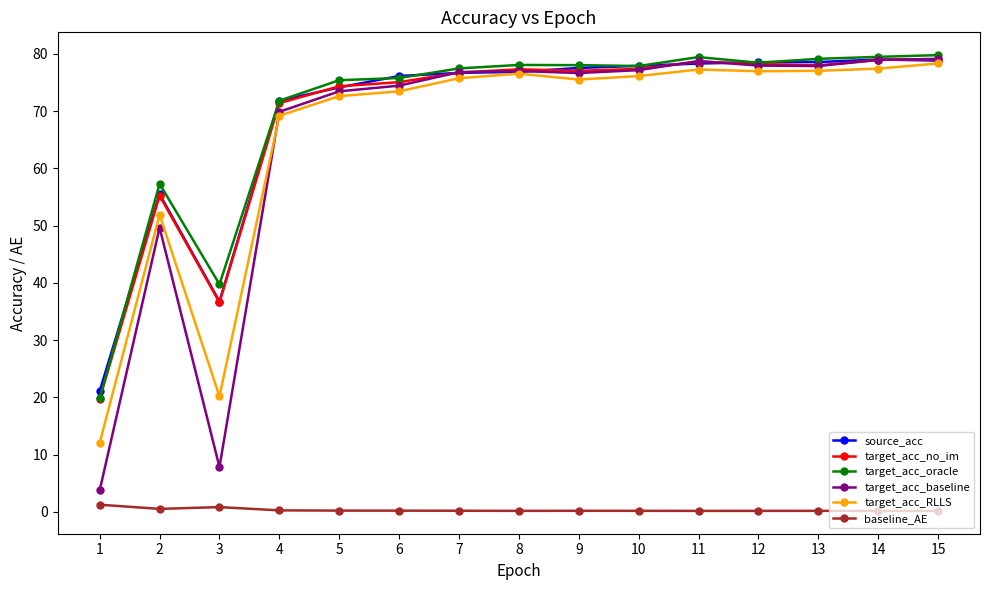

What is the maximum value shown in the chart?

79.8